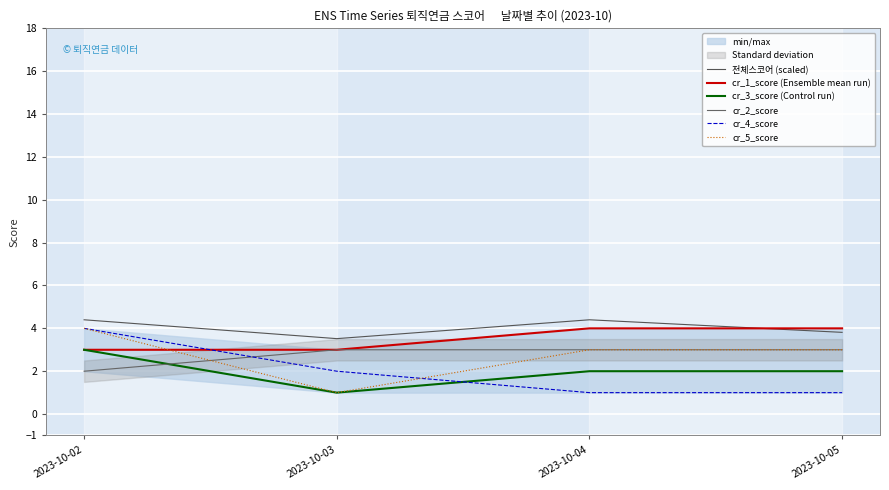

Is the value of cr_1_score (Ensemble mean run) at 2023-10-02 greater than the value of cr_4_score at 2023-10-05?

Yes